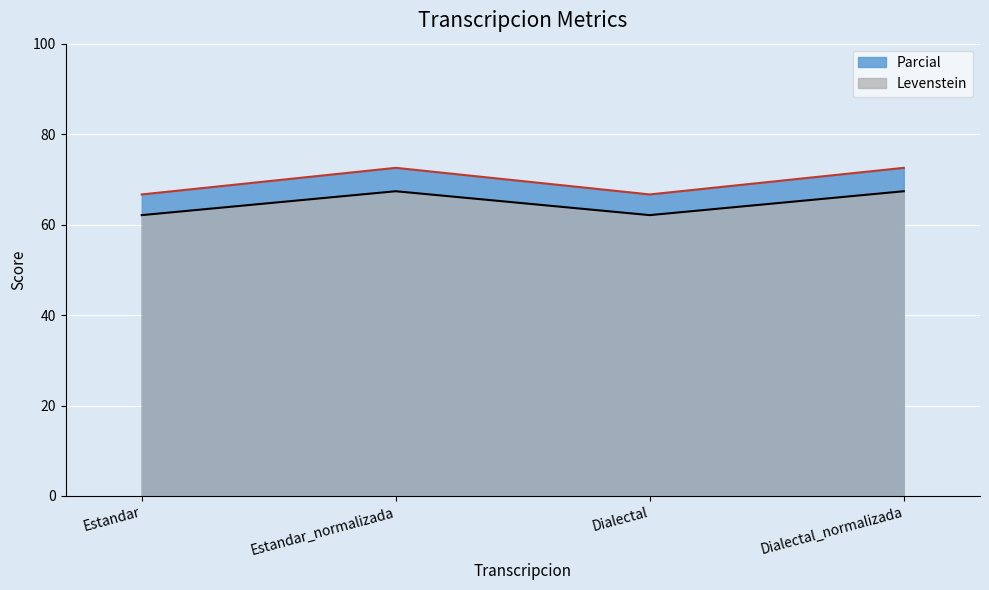

The value of Levenstein at Dialectal_normalizada is 37.7. True or false?

False